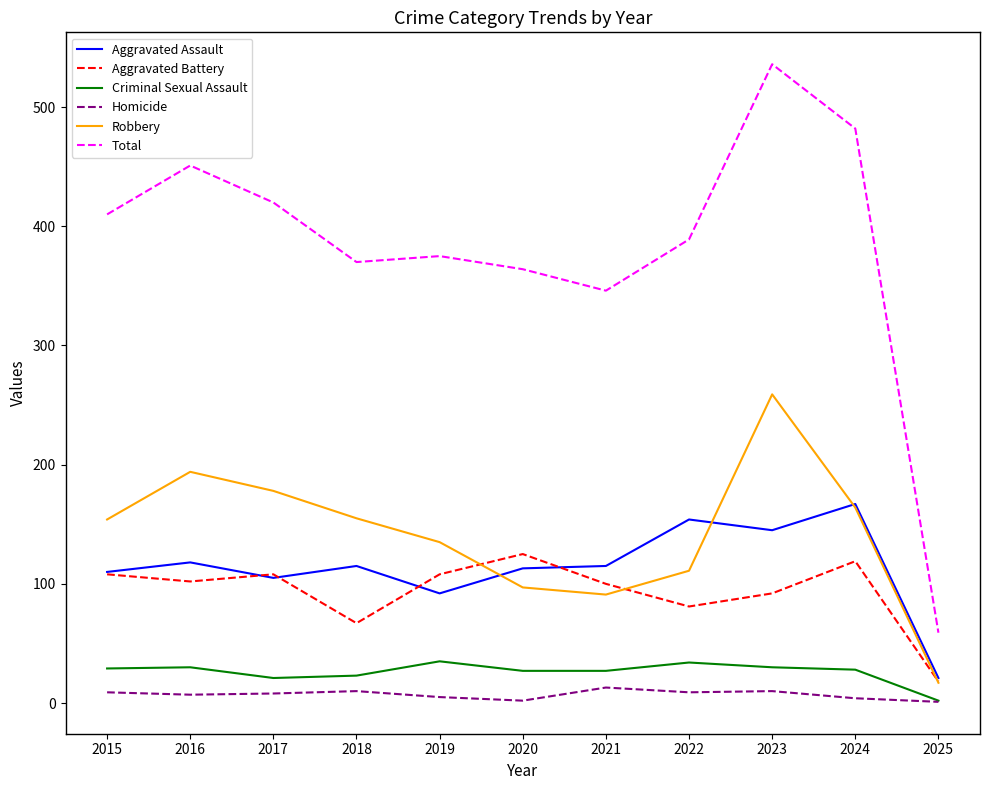

True or false: Aggravated Battery has more than 2 points higher than both neighbors.

True